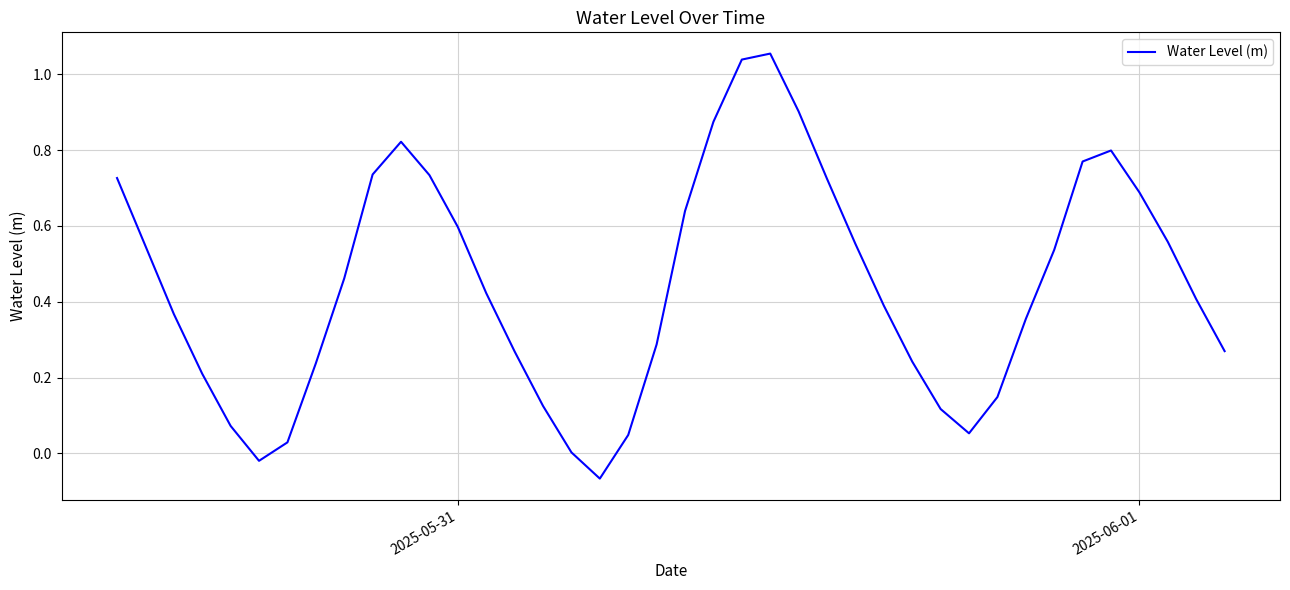

How many lines are shown in the chart?

1